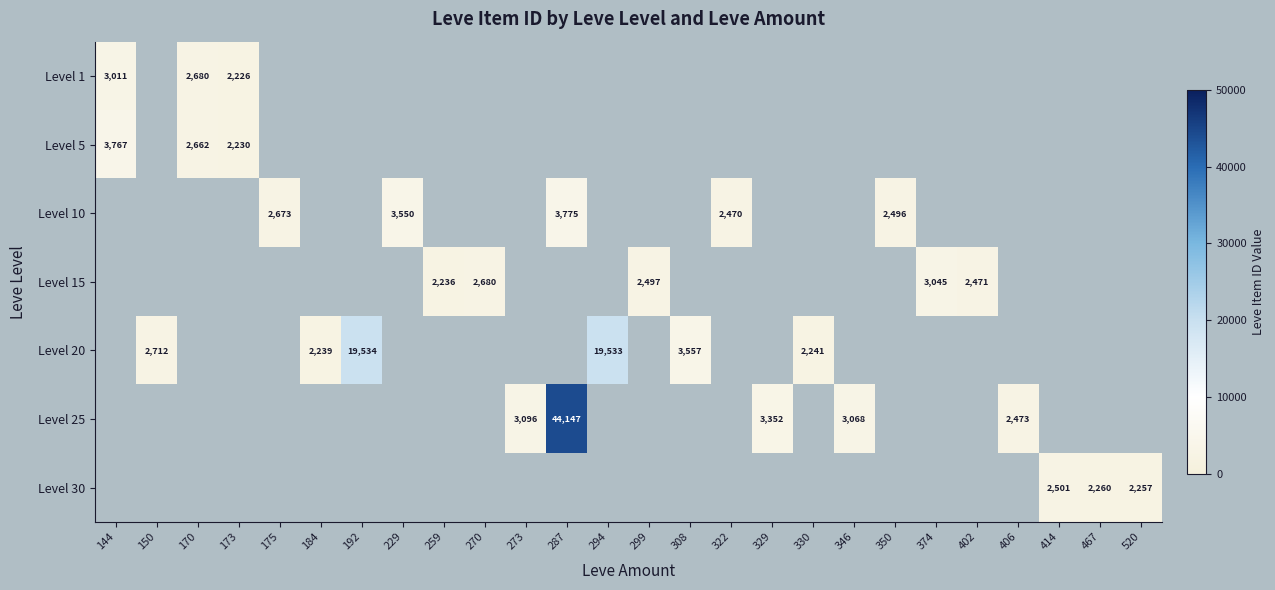

The value of Level 20 at 294 is 19533.0. True or false?

True